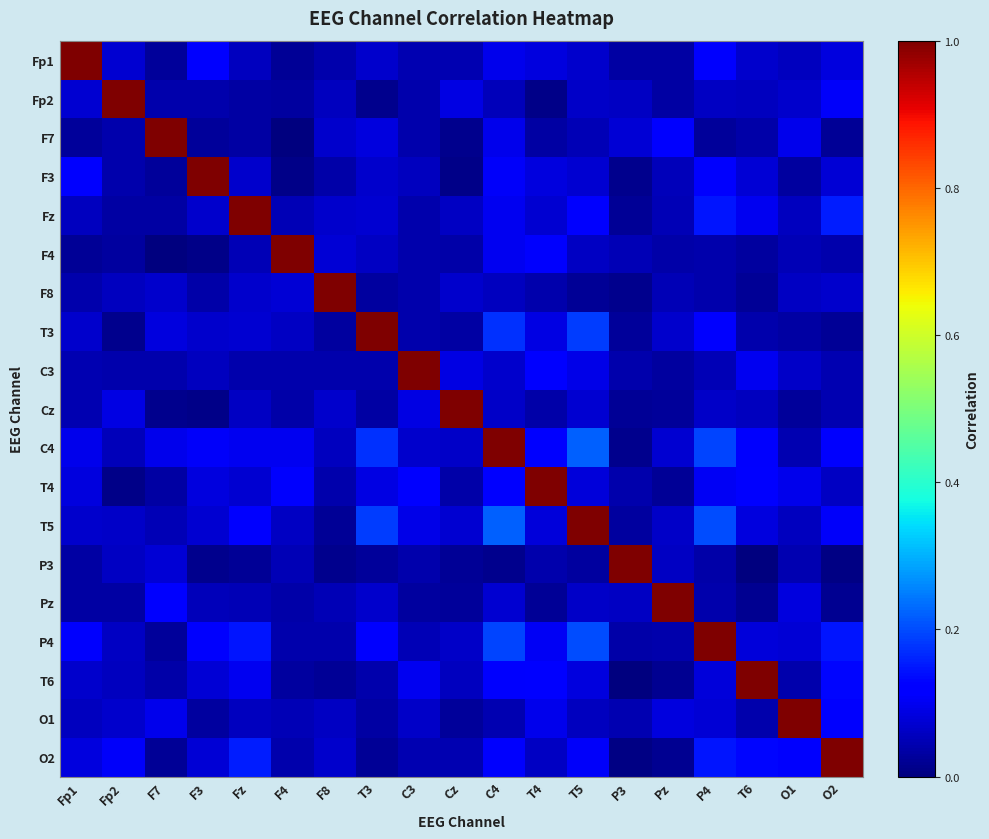

What is the total value across all series at Fp1?

2.1